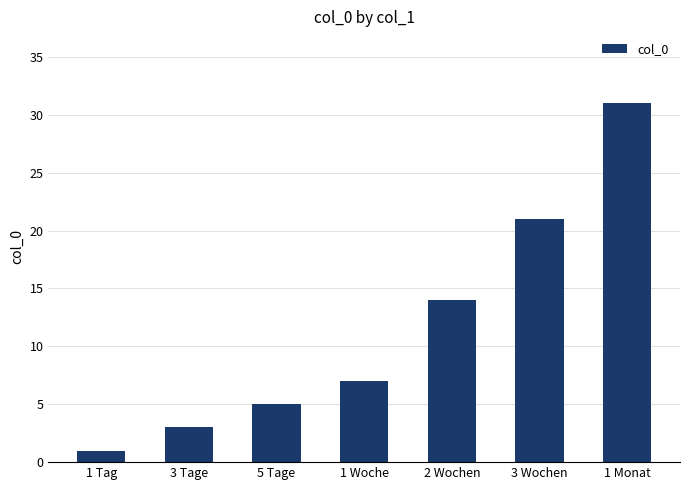

List the labels in order of value, smallest first.

1 Tag, 3 Tage, 5 Tage, 1 Woche, 2 Wochen, 3 Wochen, 1 Monat